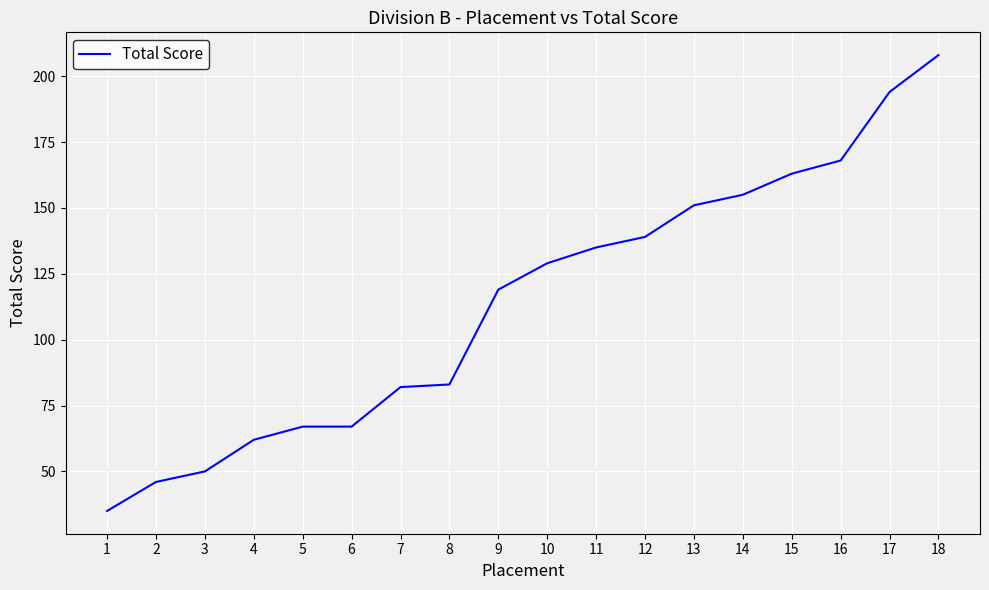

How many distinct data groups are displayed?

1